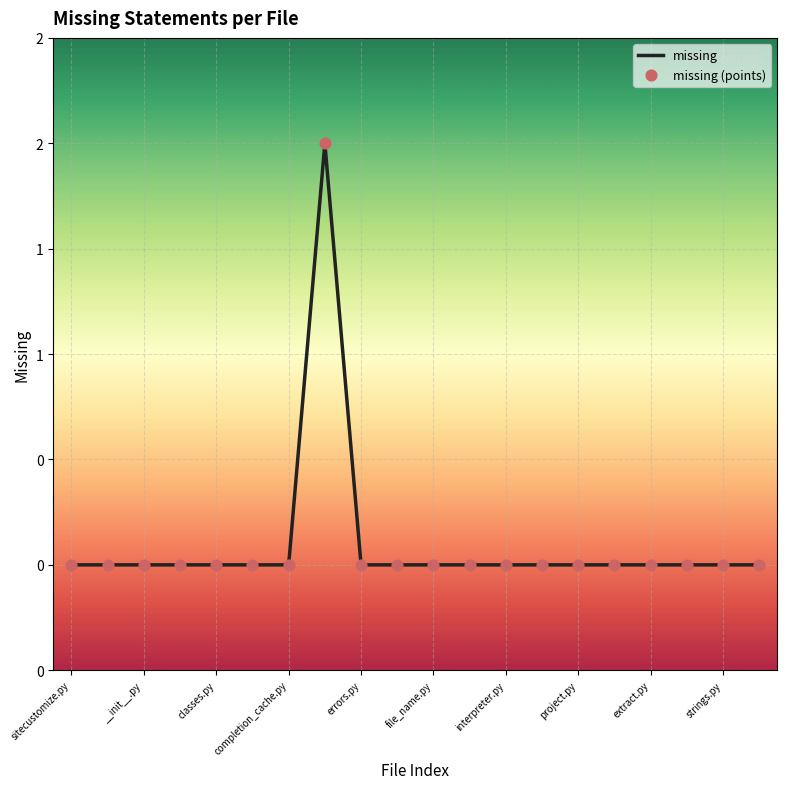

Does the chart have visible grid lines?

Yes